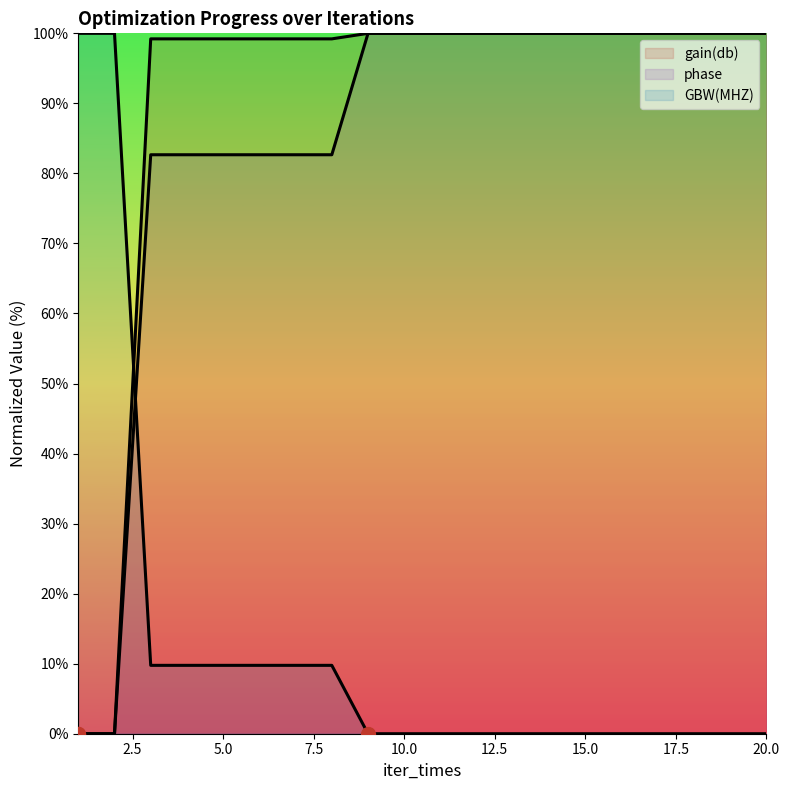

What is the difference between the second highest and second lowest values in the GBW(MHZ) series?

100.0